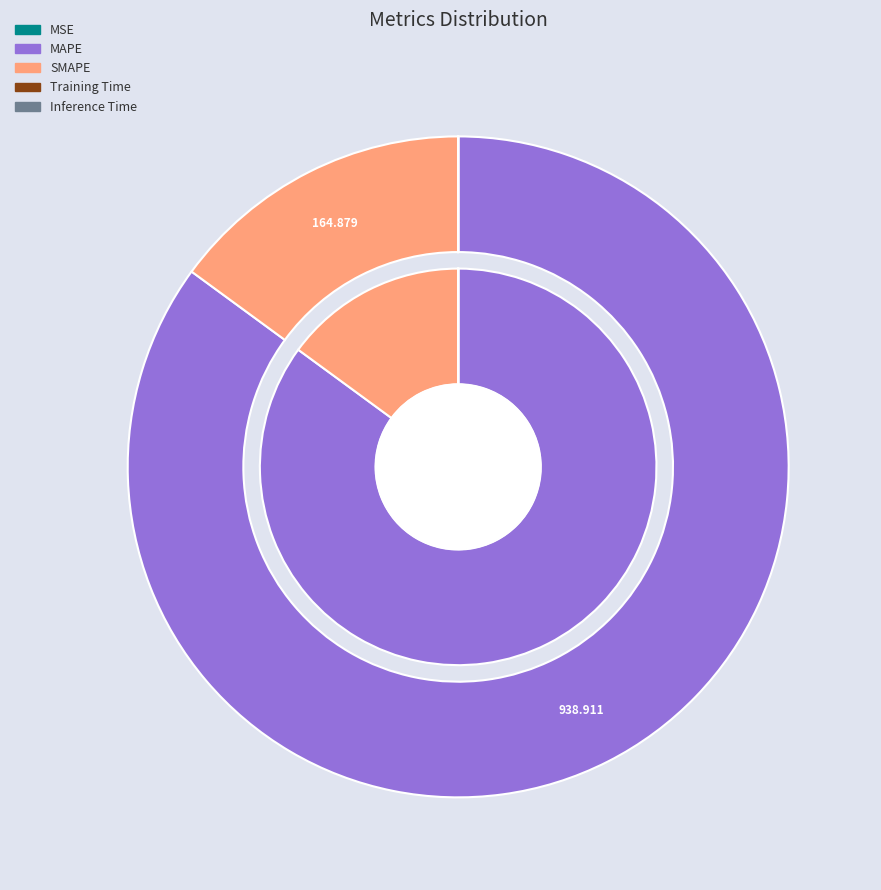

Which slice is the largest?

MAPE